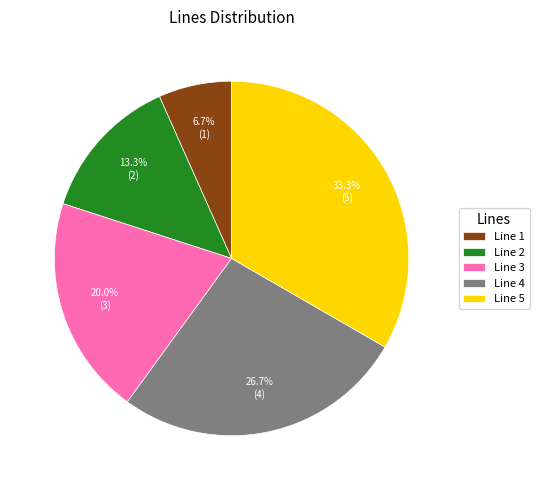

What is the smallest slice in the pie chart?

Line 1